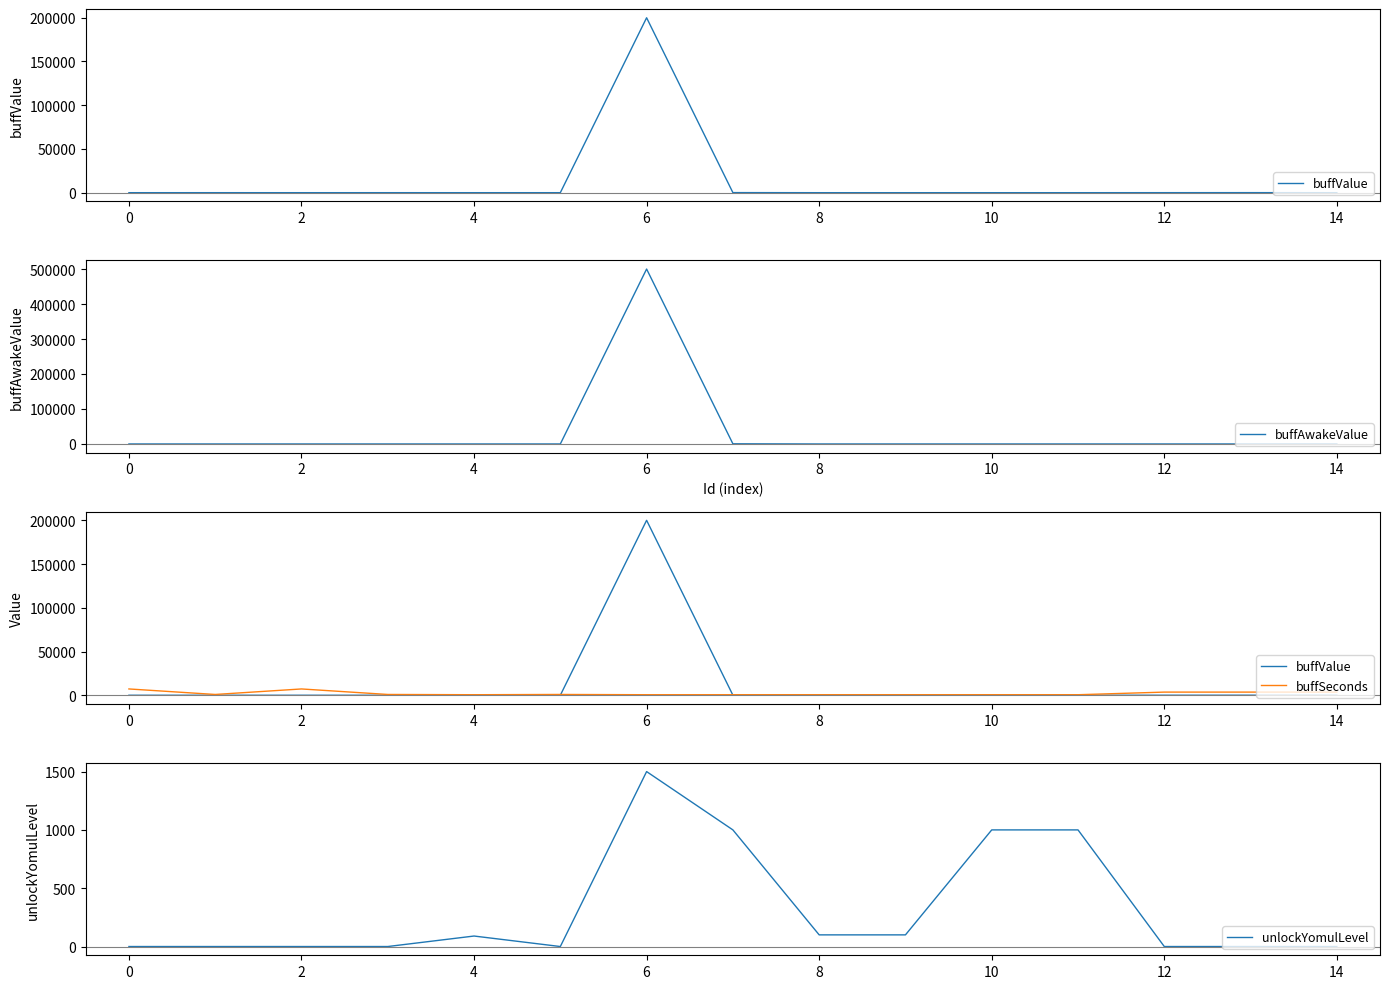

How many values in the buffValue series are below 8?

7